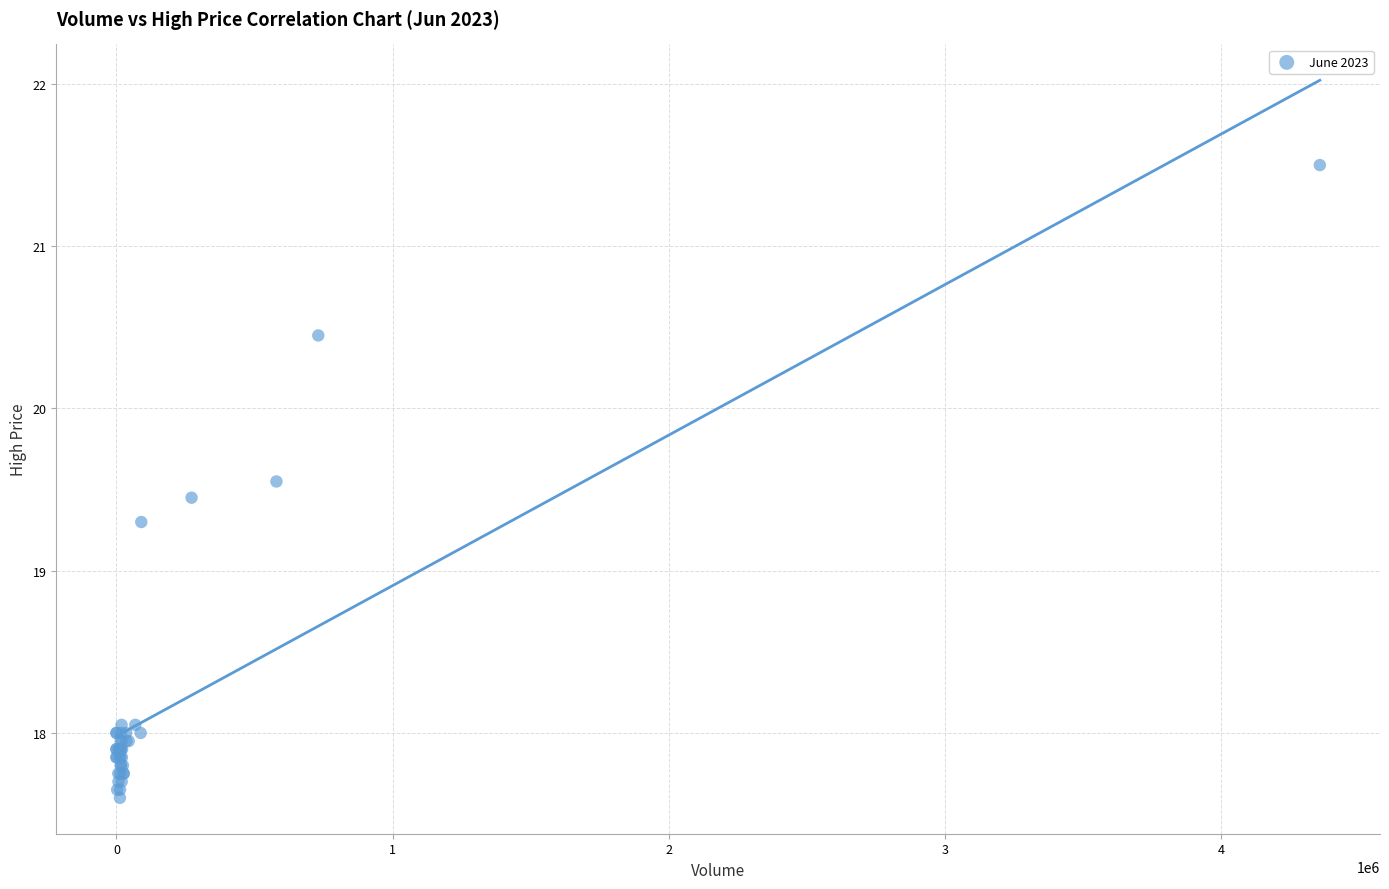

What Y value in the scatter plot is closest to 19?

19.3